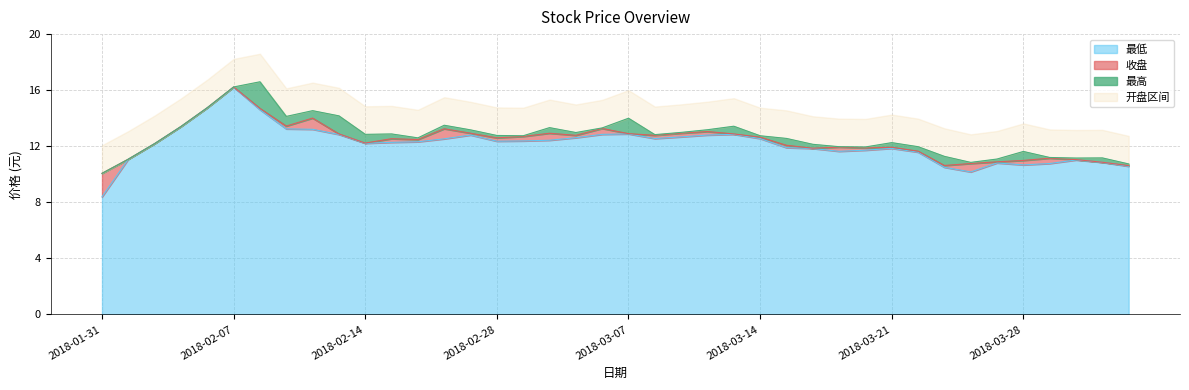

What is the maximum value shown in the chart?

16.6